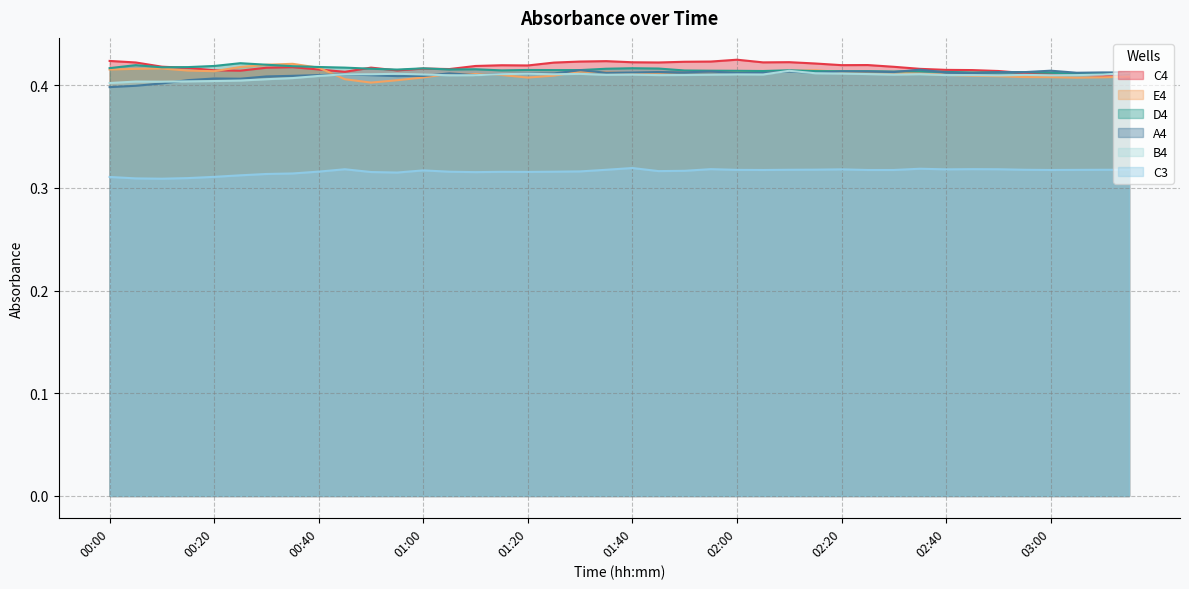

At how many categories does at least one series exceed 0?

40